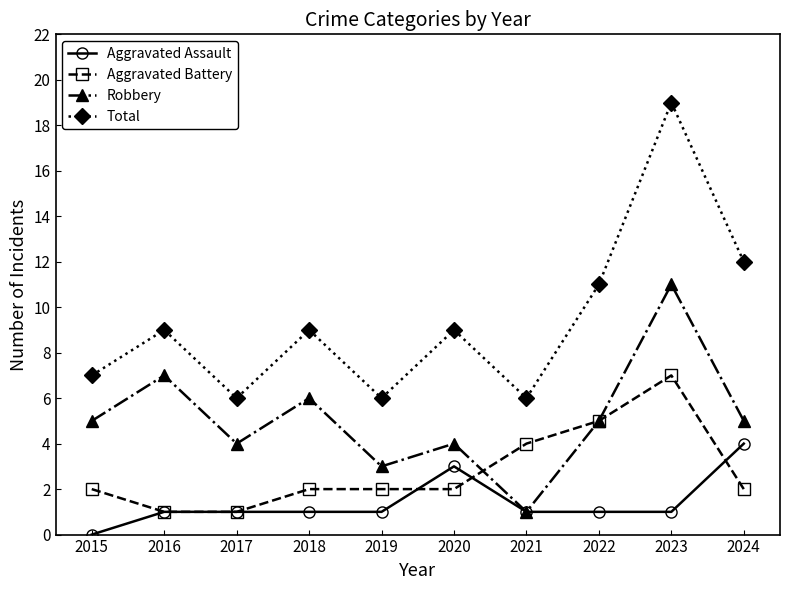

What is the total value across all series at 2016?

18